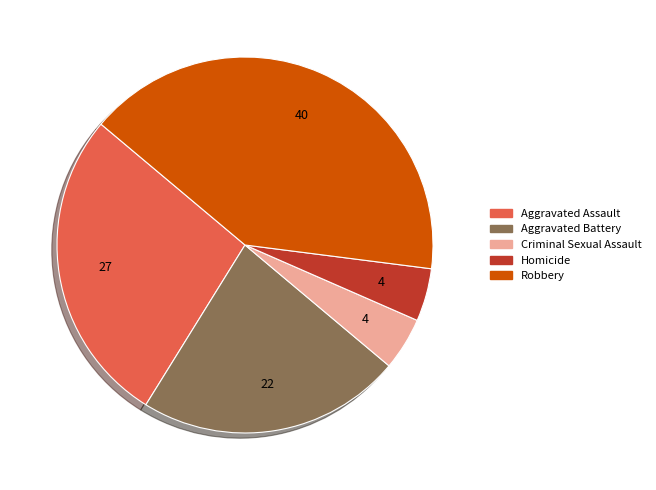

What is the largest slice in the pie chart?

Robbery